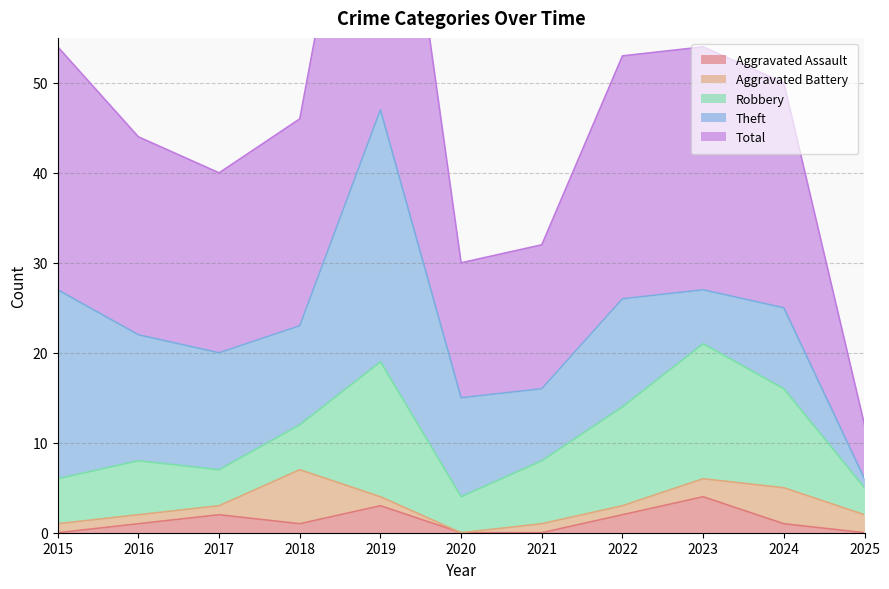

How many lines are shown in the chart?

5